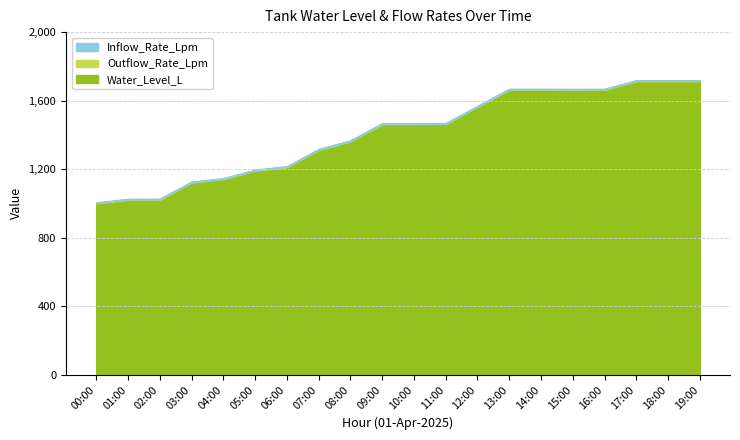

Which category has the highest value across all series?

19:00